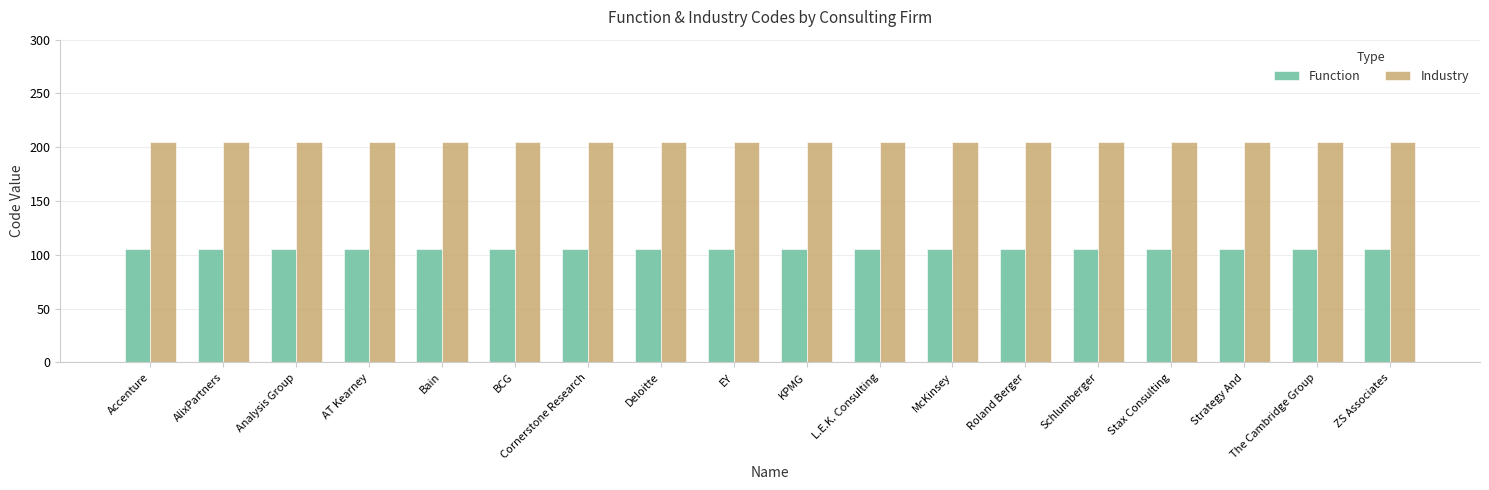

What is the lowest value of the Industry series?

205